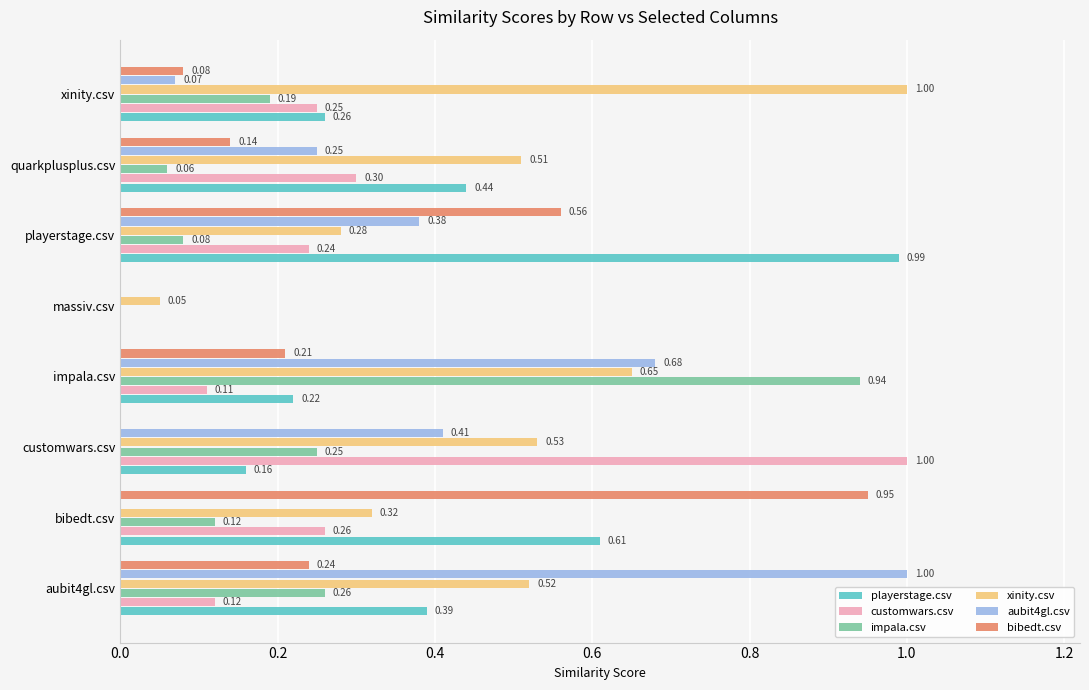

What is the sum of all impala.csv values?

1.9